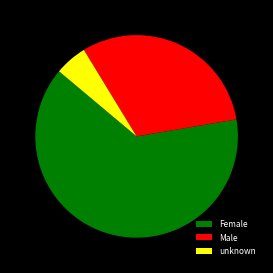

The Female slice represents 53% of the pie. True or false?

False